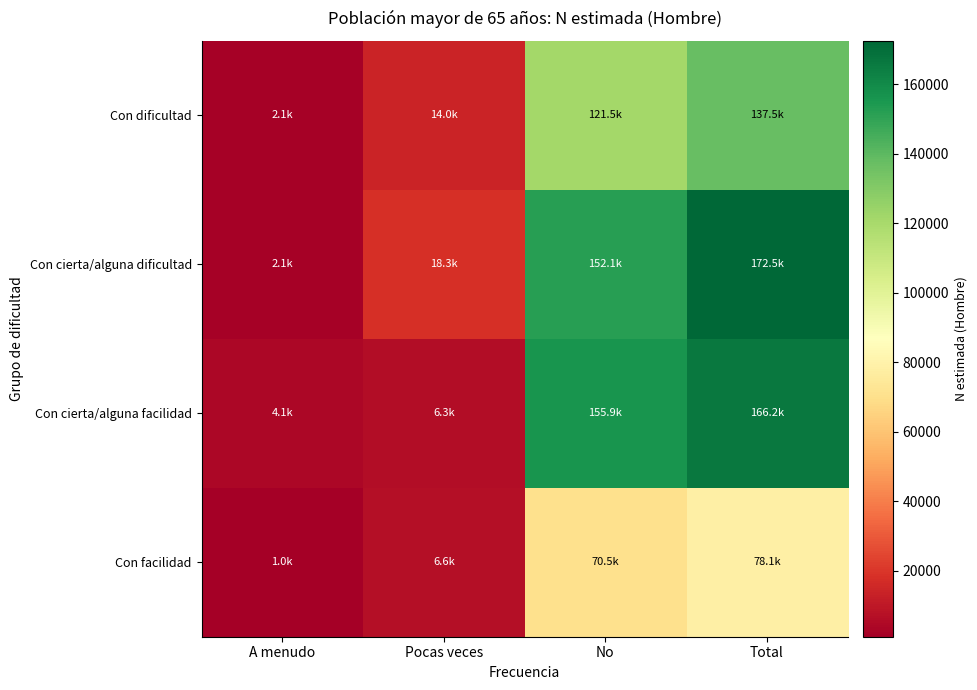

At how many categories does at least one series exceed 5309?

3